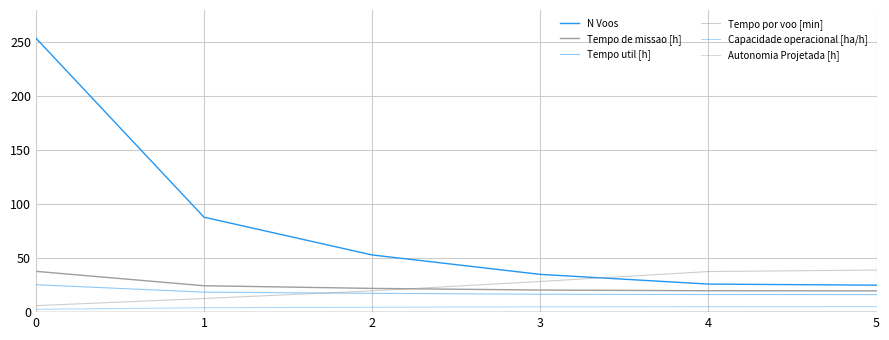

How many values in the N Voos series are below 53?

3